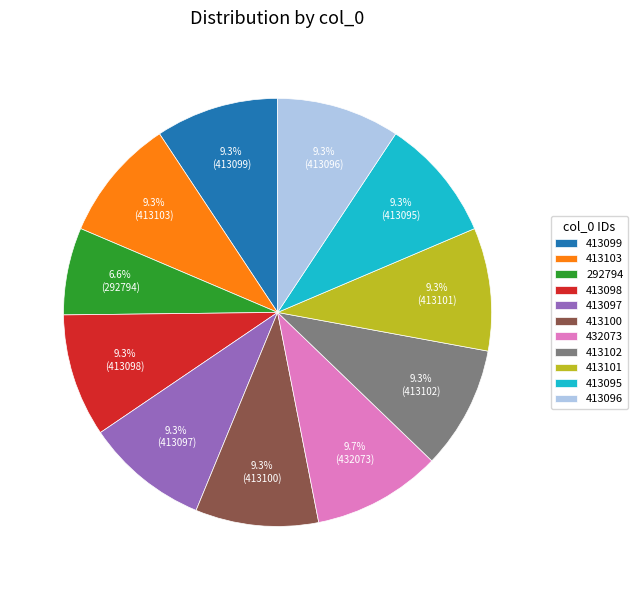

Combined, do 432073 and 413101 account for over 50%?

No